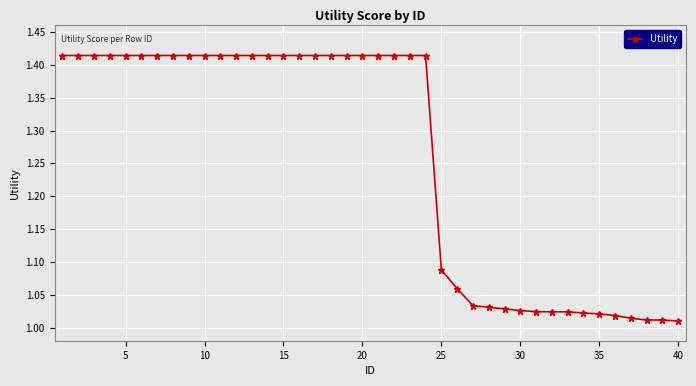

What is the average value?

1.3